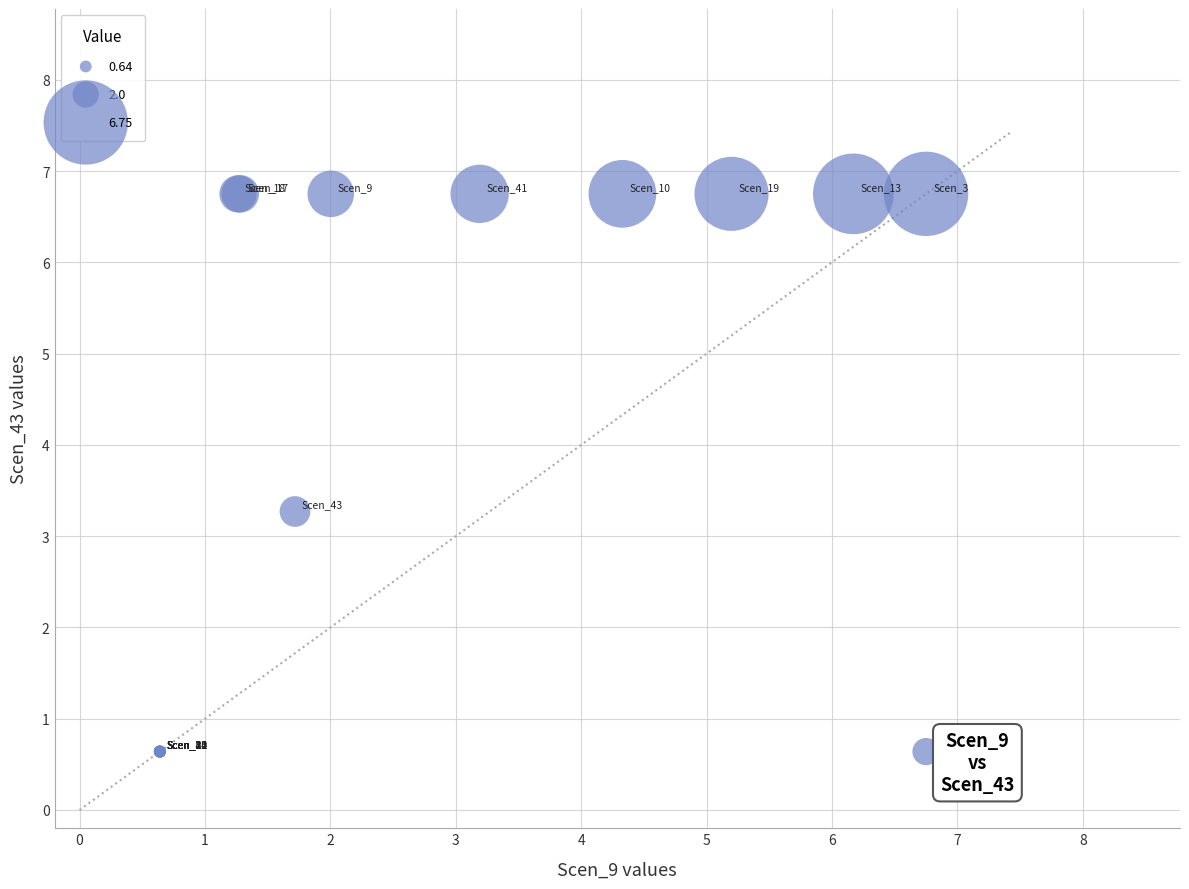

What Y value in the scatter plot is closest to 3?

3.3